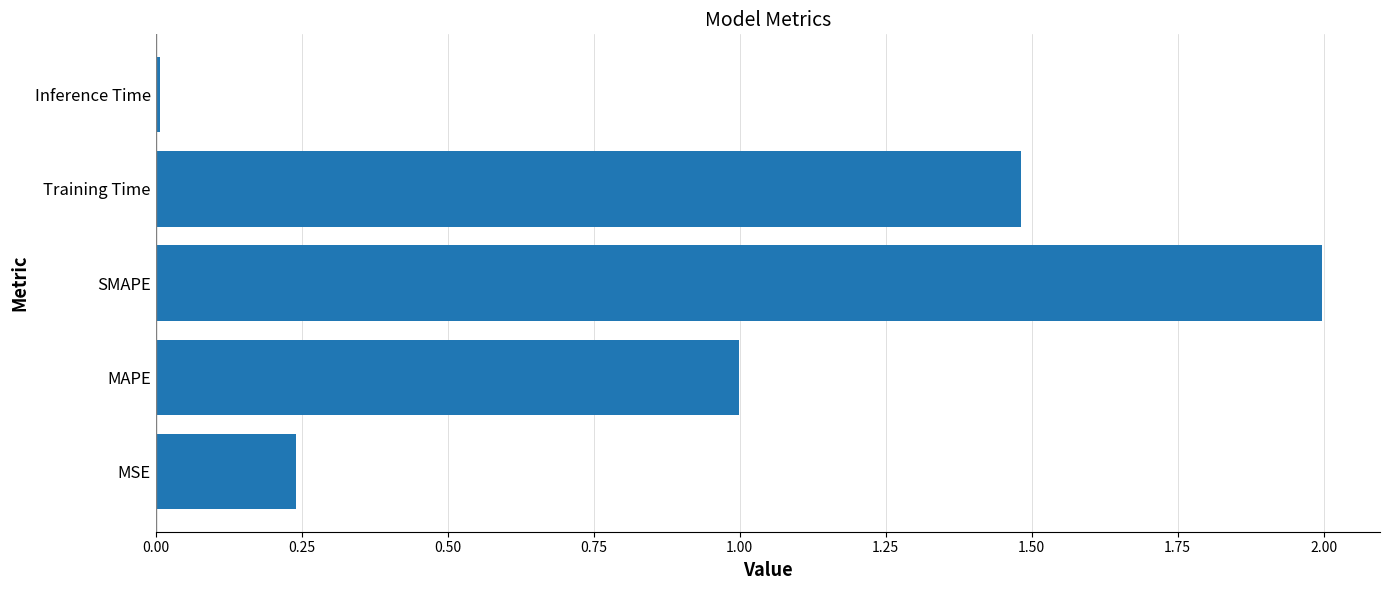

The value at MAPE is 0.3. True or false?

False